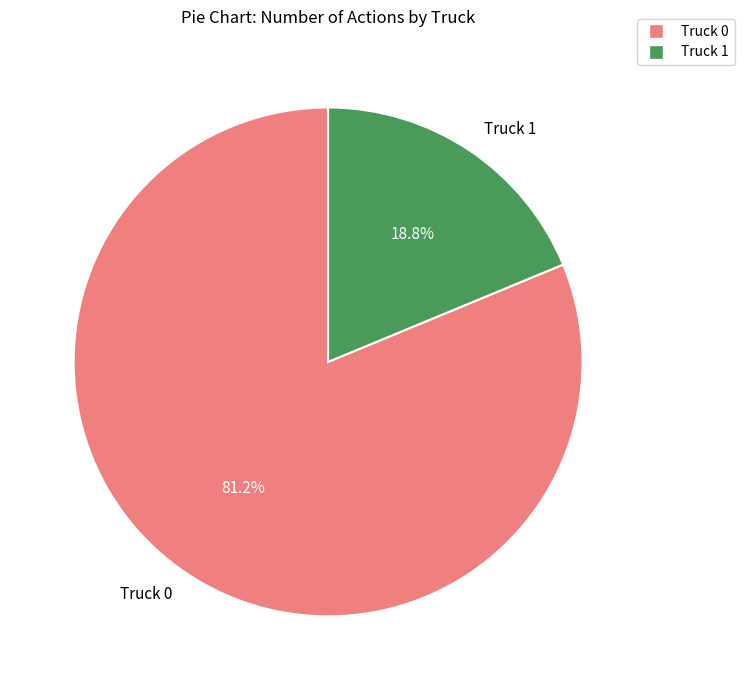

Which slice is the smallest?

Truck 1